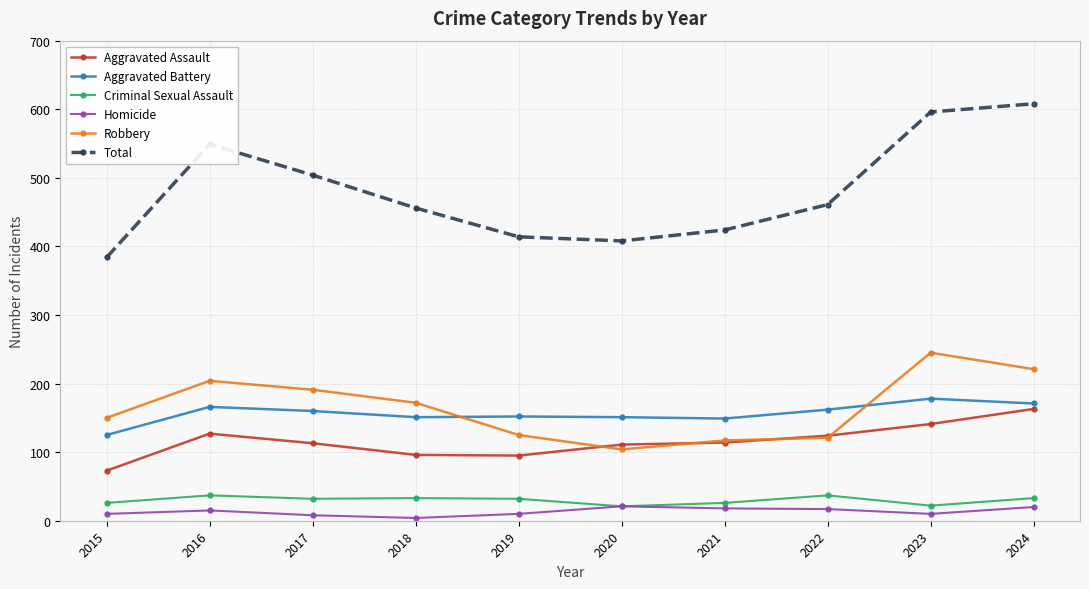

The value of Aggravated Battery at 2019 is 88. True or false?

False